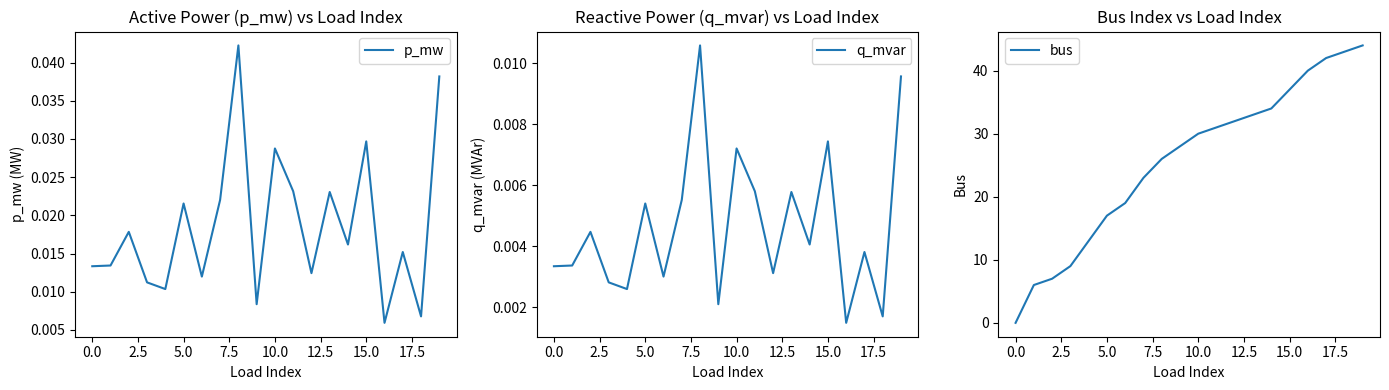

What is the label of the 5th point from the right?

15